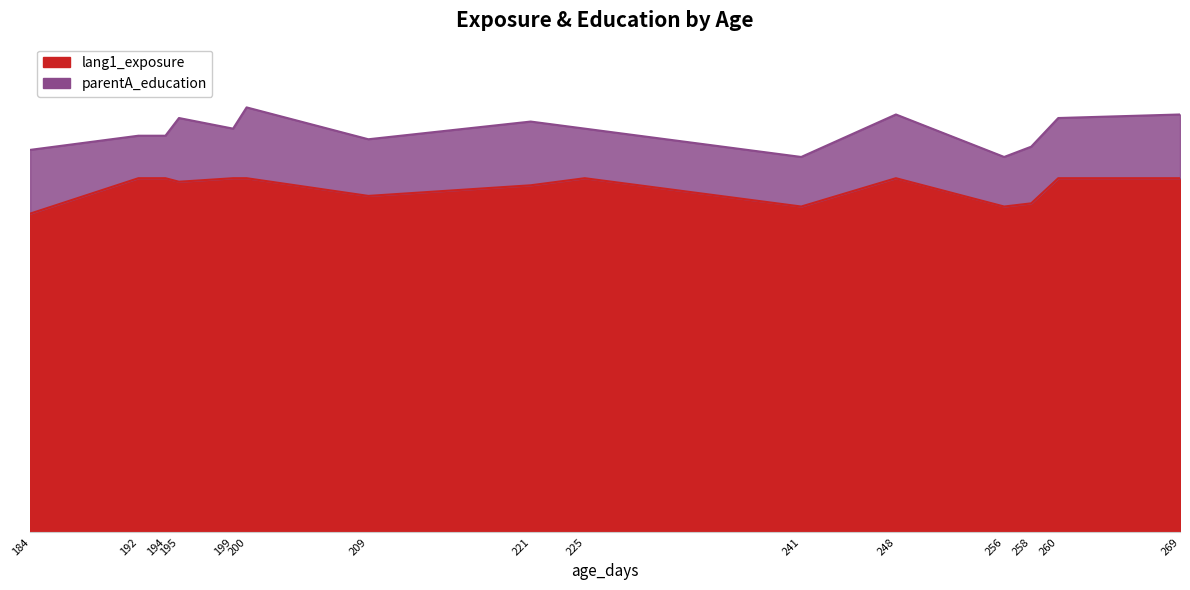

Does the chart have visible grid lines?

No